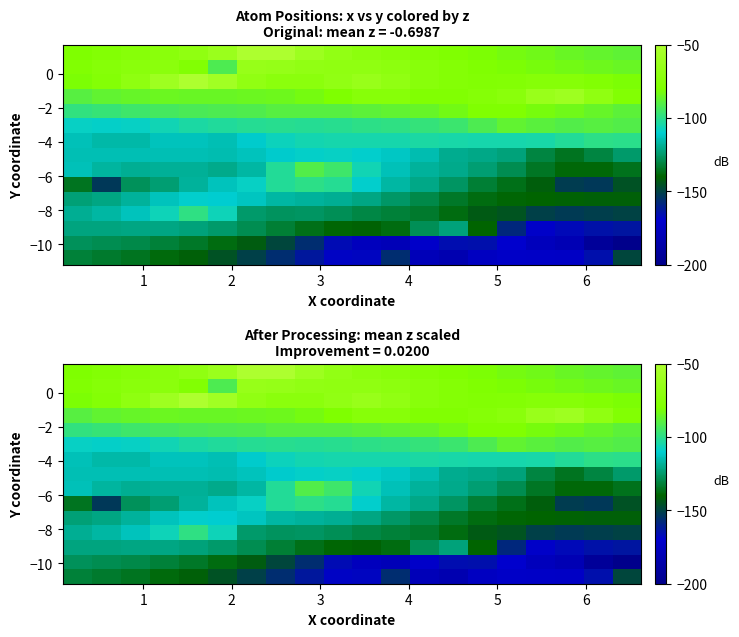

How many series are shown in this chart?

15